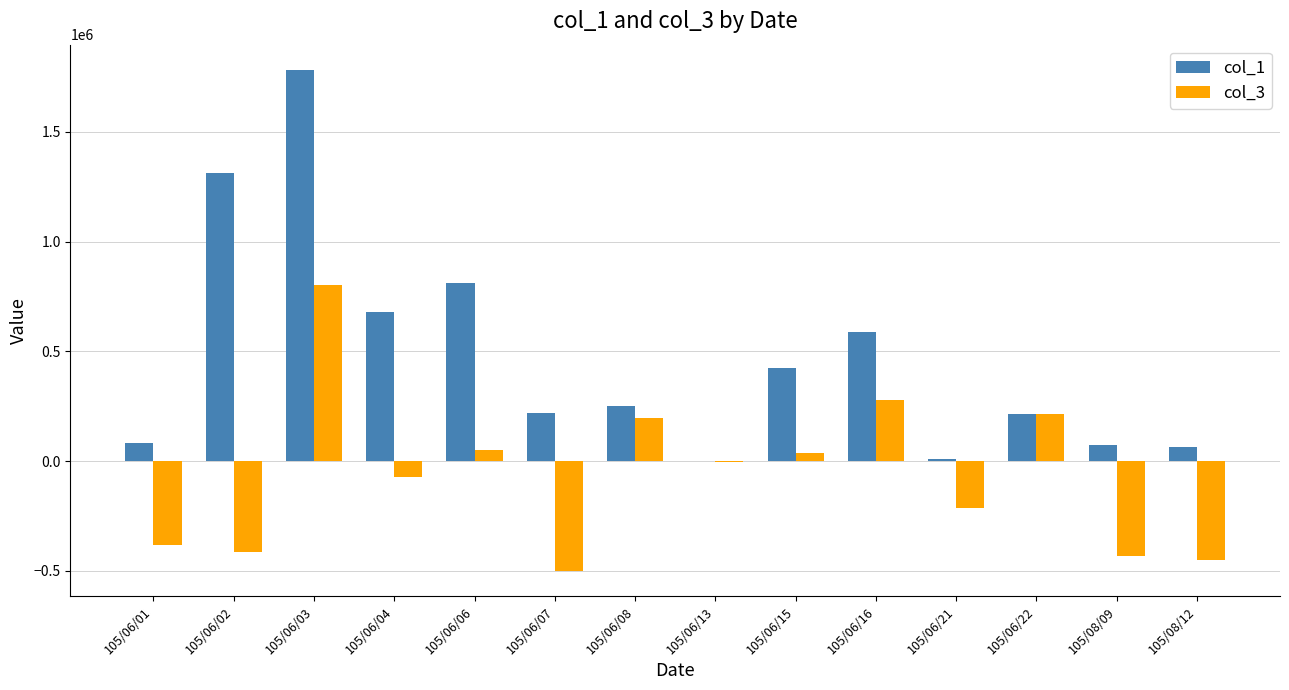

Is the value of col_1 at 105/08/12 greater than the value of col_3 at 105/06/03?

No